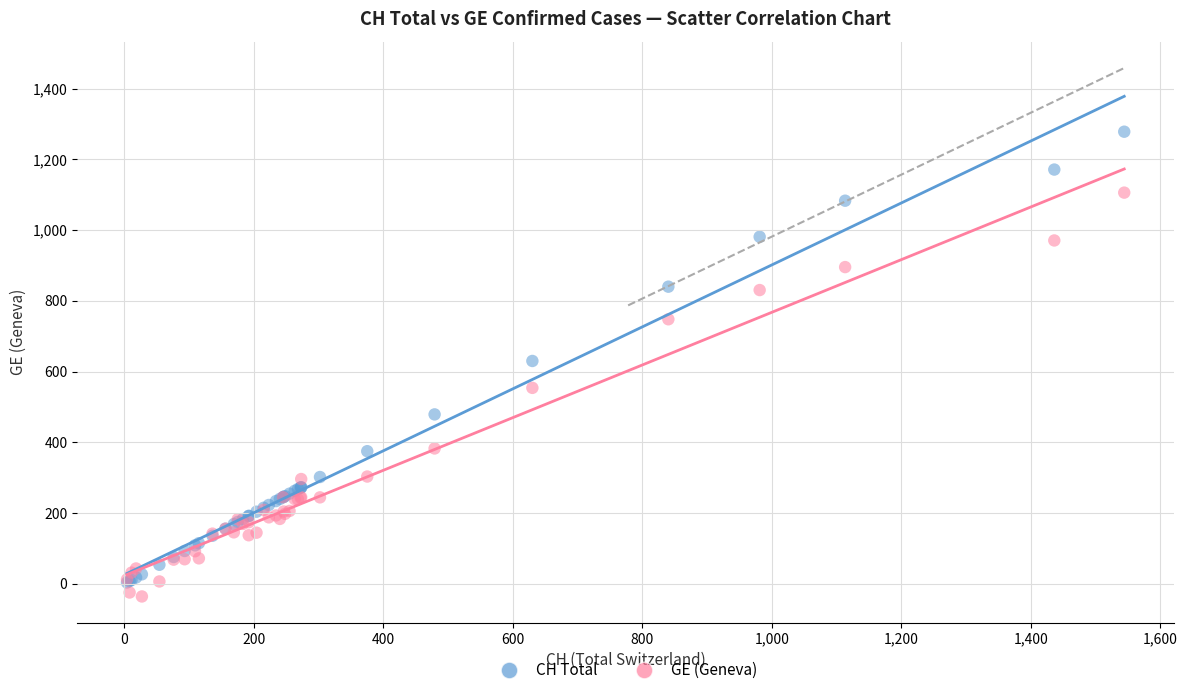

Which series has the widest spread of Y values?

CH Total